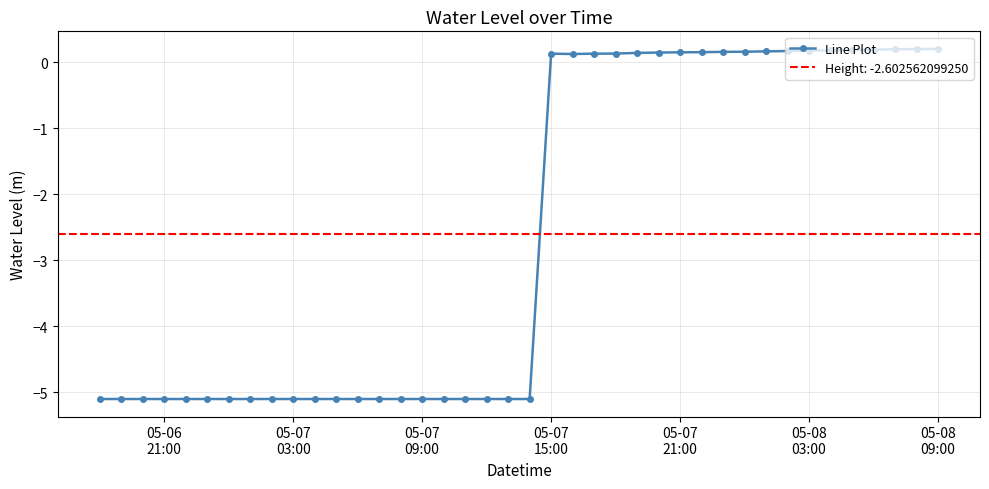

True or false: Line Plot has more than 0 interior local peaks.

True